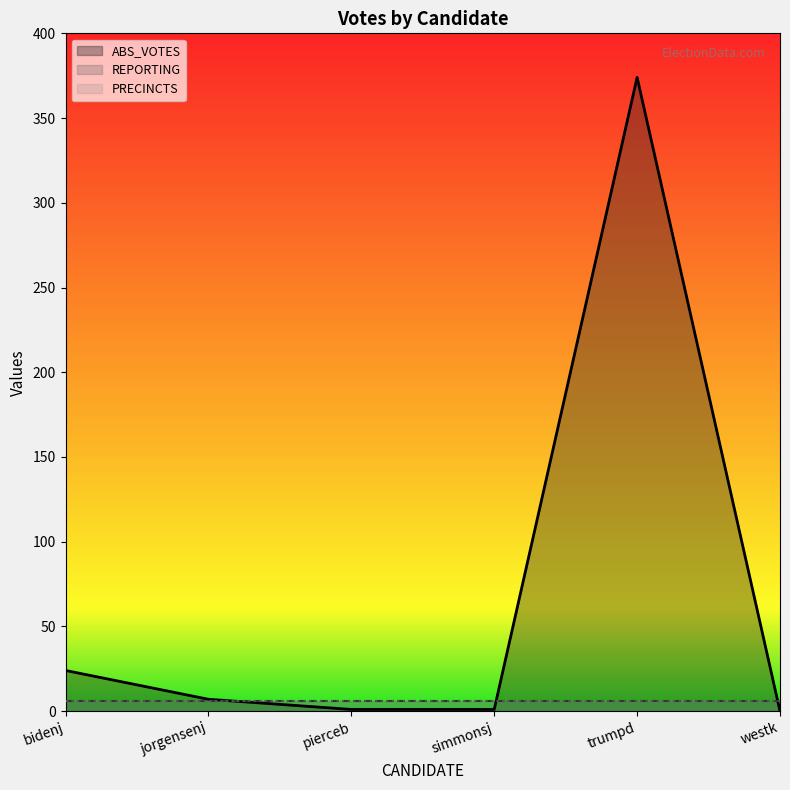

What is the sum of all PRECINCTS values?

36